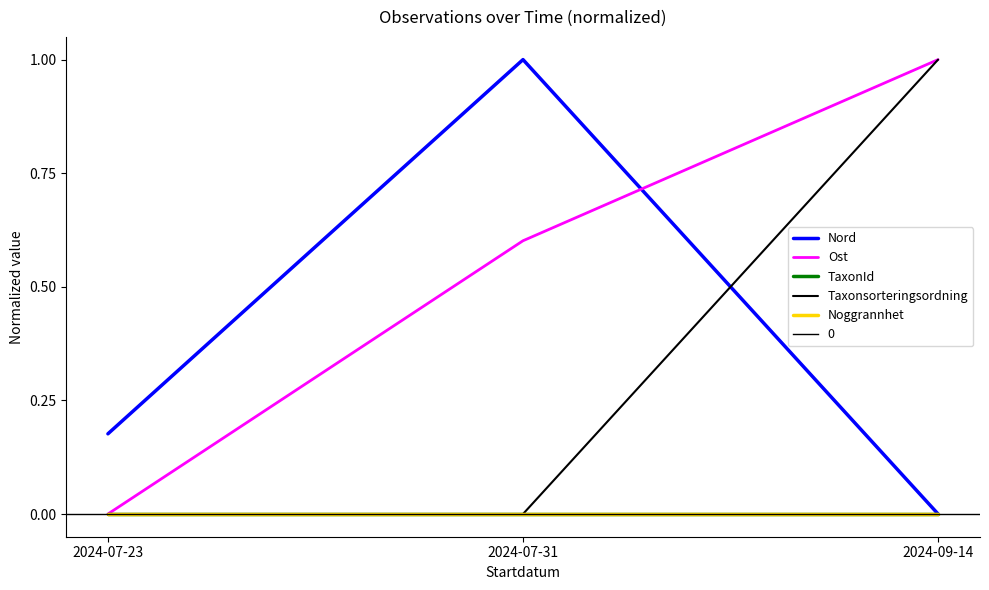

What is the total value across all series at 2024-07-23?

0.2